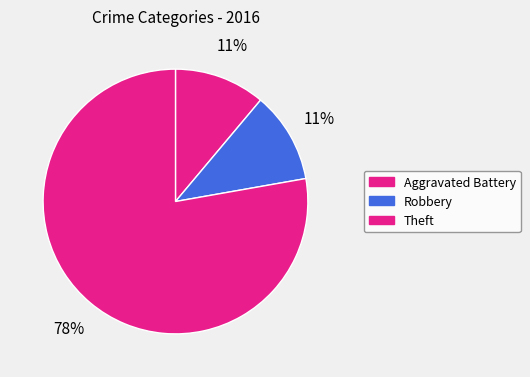

Which slice is the largest?

Theft